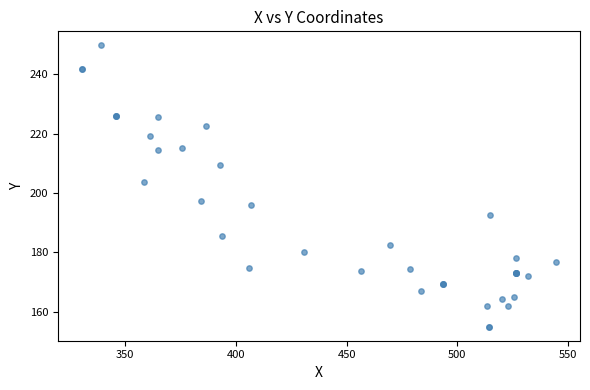

What Y value in the scatter plot is closest to 202?

203.7